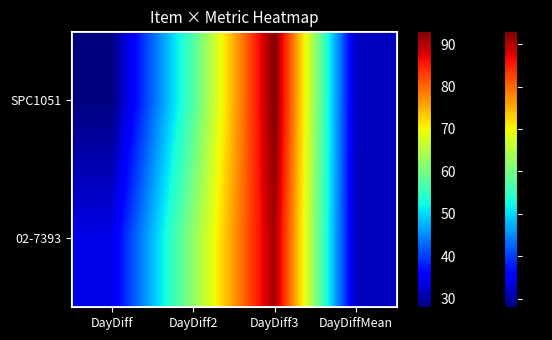

What is the difference between the second highest and minimum values in the SPC1051 series?

29.0